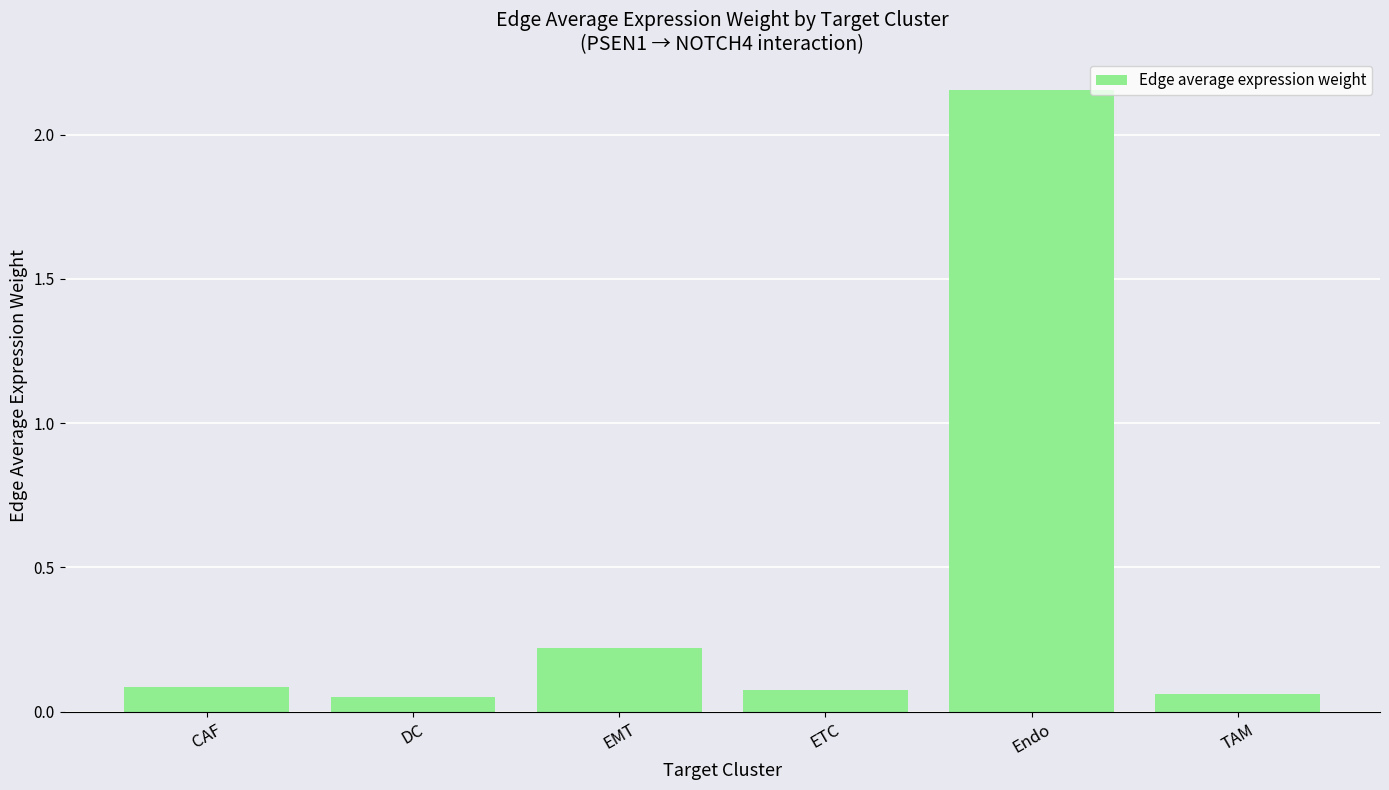

Where is the data nearest to the value 1?

EMT